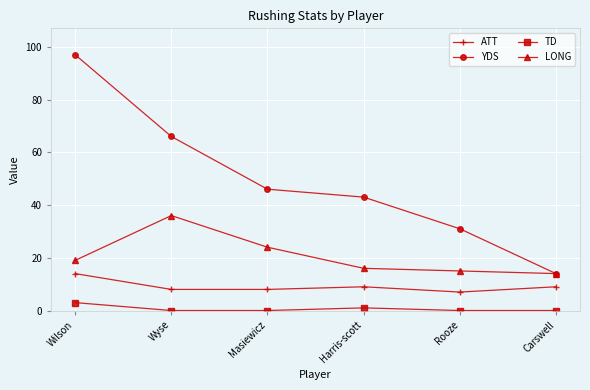

What is the sum of the TD values at Wilson and Rooze?

3